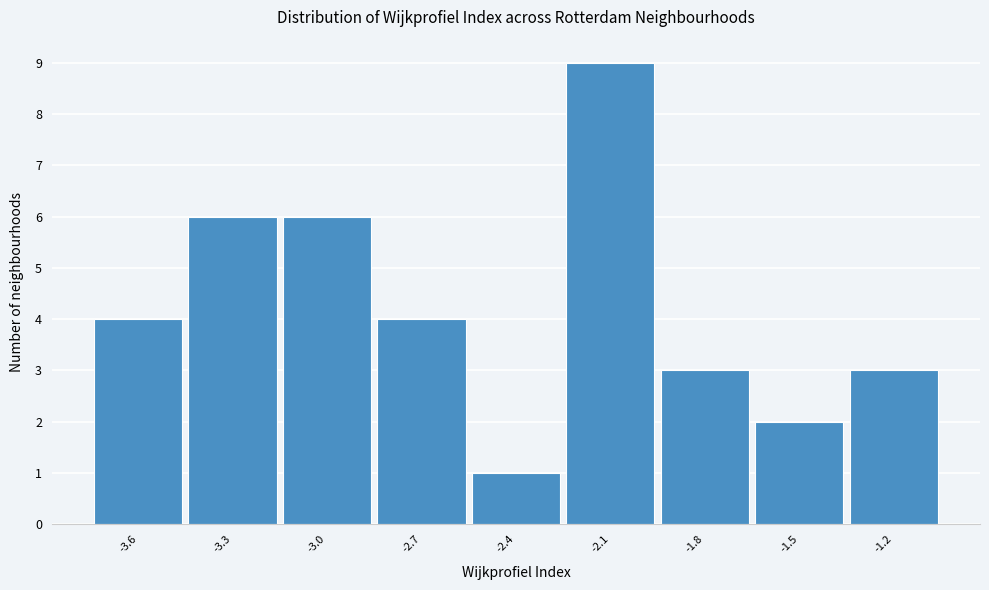

Reading left to right, list all the values displayed in this chart.

4	6	6	4	1	9	3	2	3